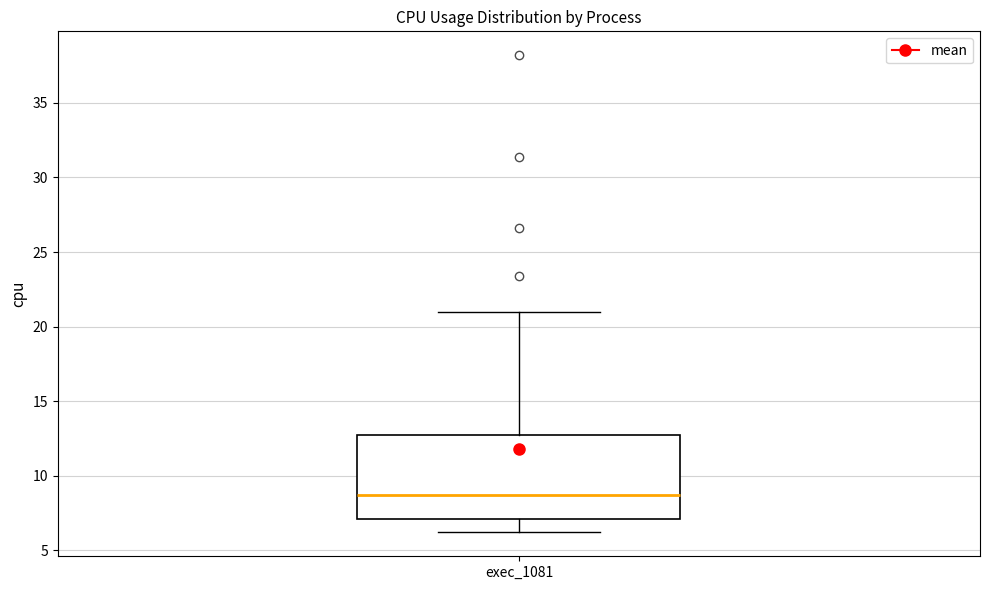

Read this box plot against the y-axis: the position of the median line, the range covered by the box, and the ends of both whiskers. The values are not printed on the chart, so give them approximately, as read against the axis.

median 8.5, box 7.0 to 13.0, whiskers 6.0 to 21.0